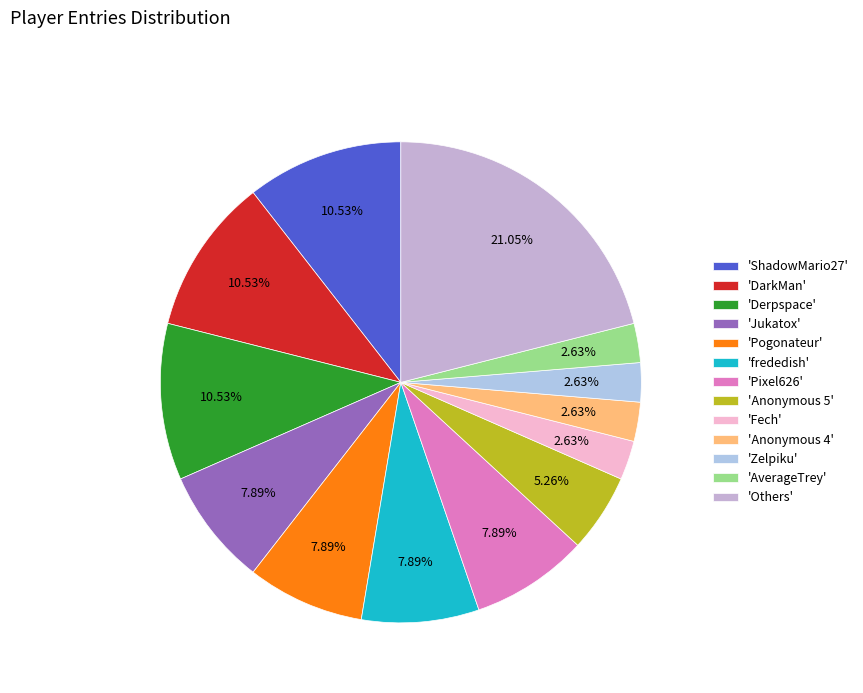

How many segments does this pie chart have?

13